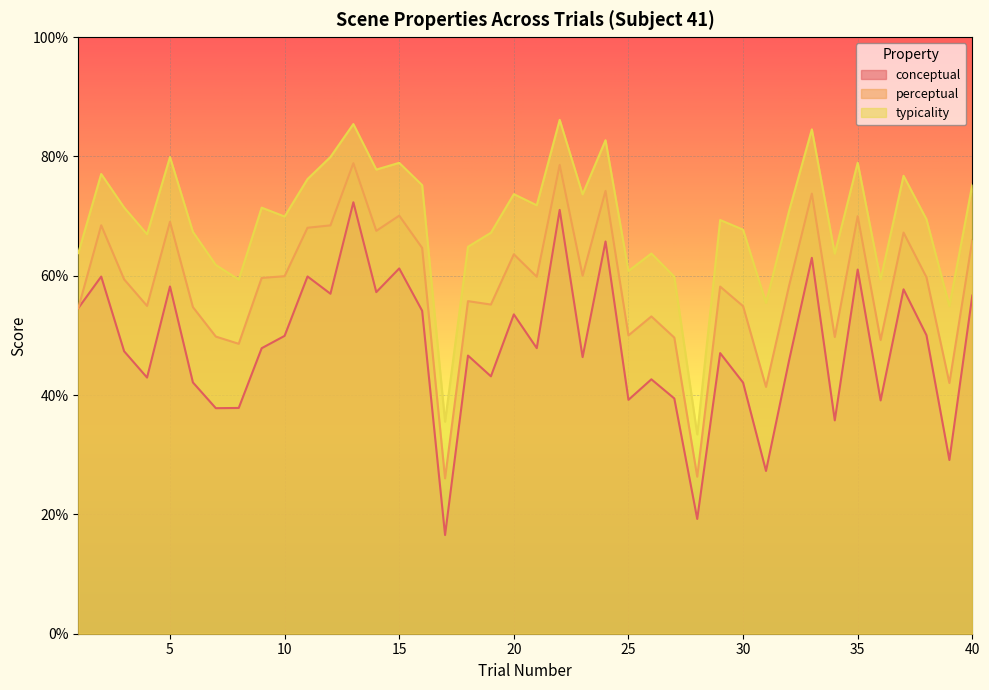

Between 9 and 16, which series saw the biggest shift?

conceptual